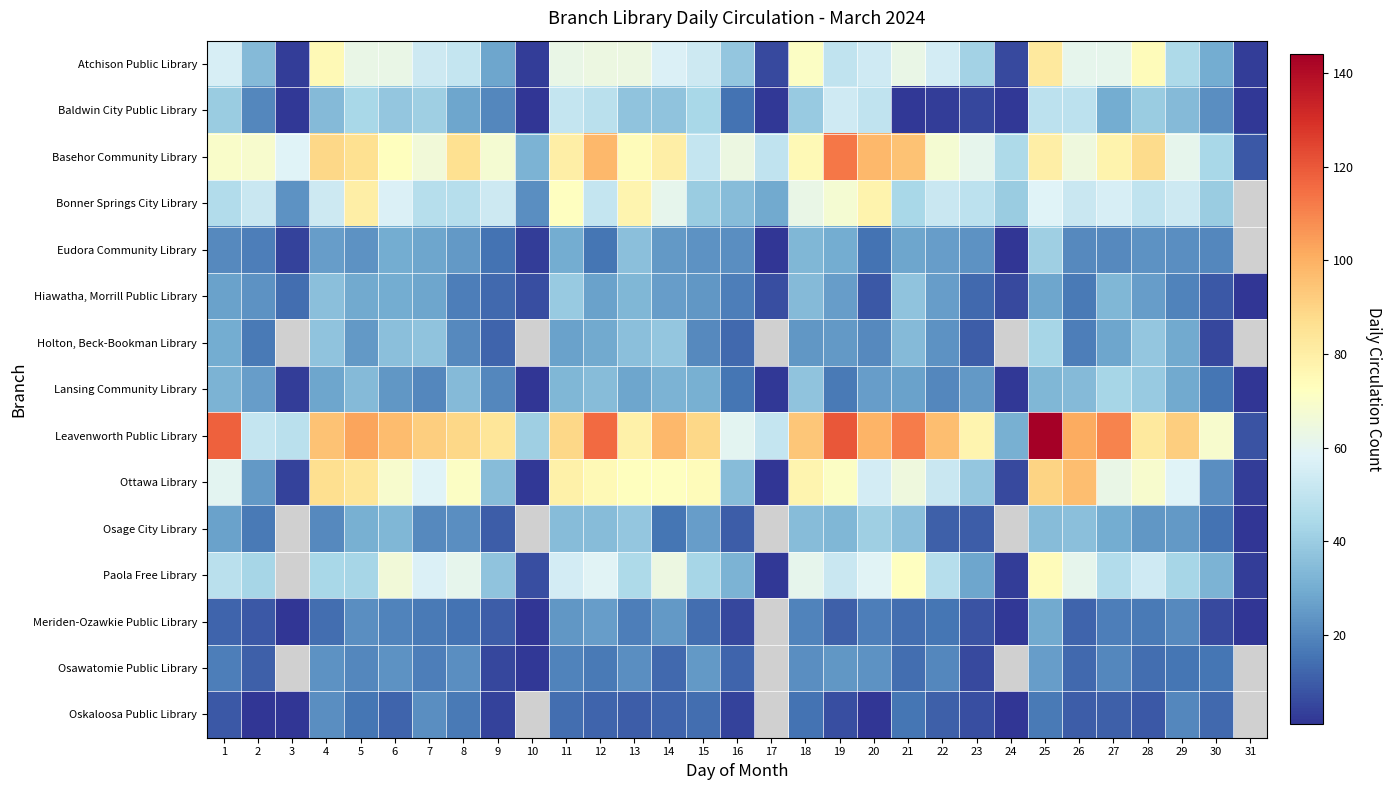

True or false: Atchison Public Library has a value of 59.8 at 29.

False